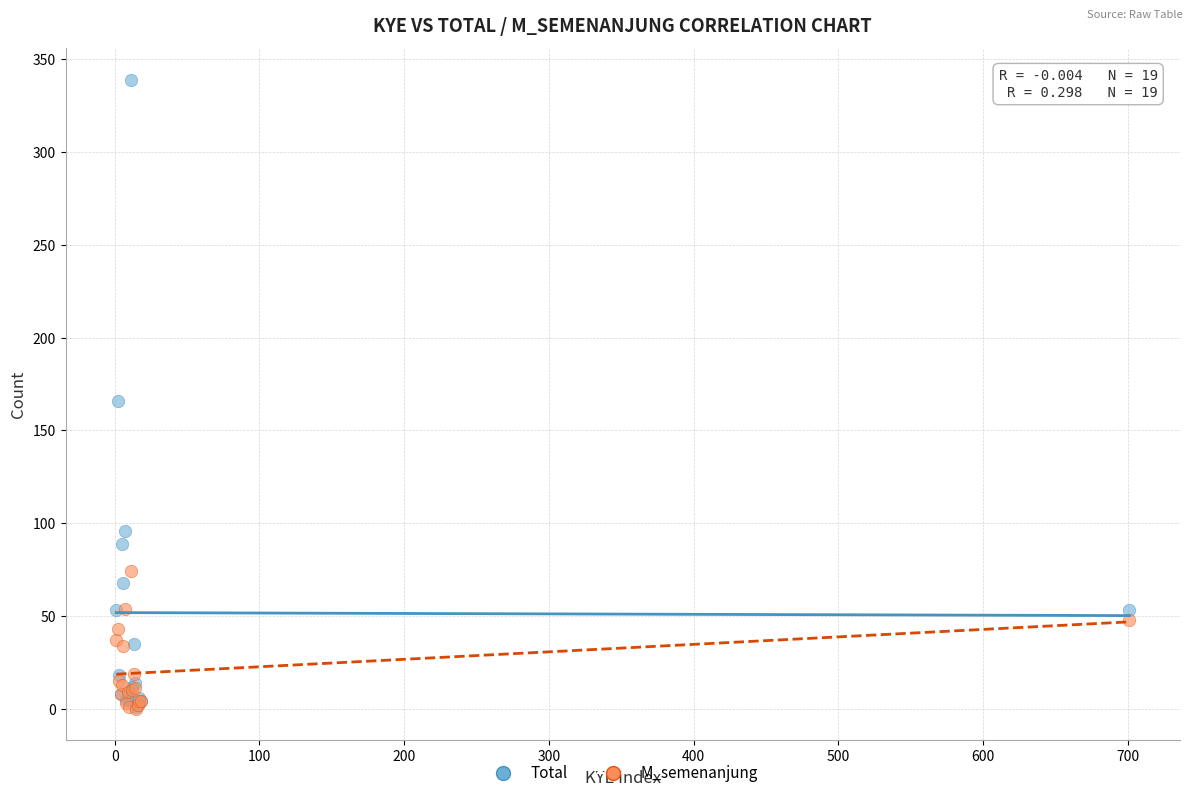

Which series reaches the maximum Y coordinate?

Total